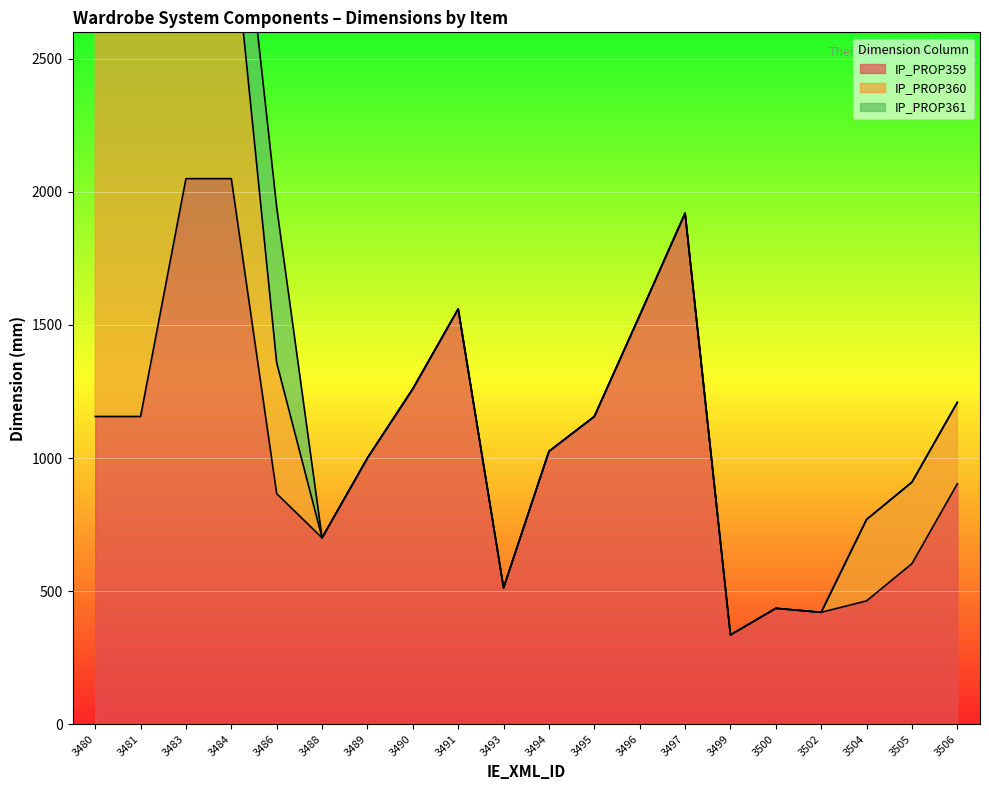

Is it true that IP_PROP359 equals 1156 at 3480?

True